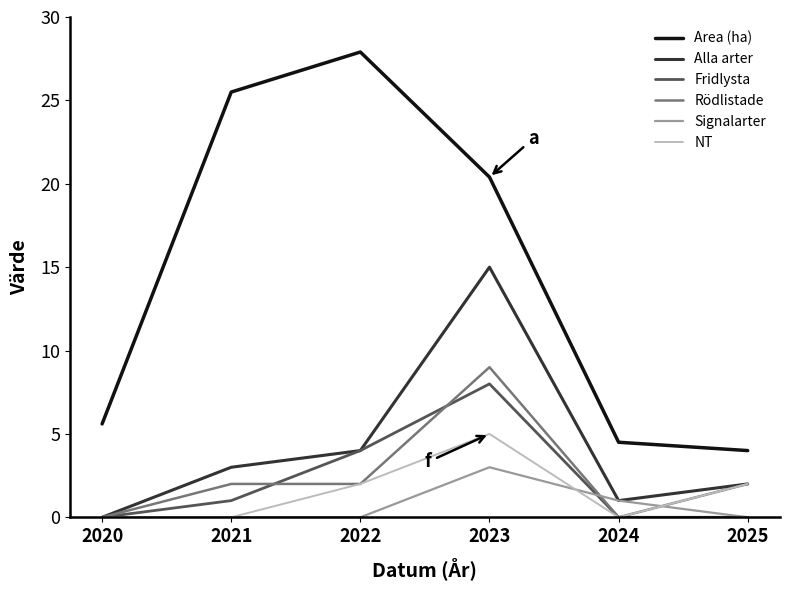

What is the difference between the highest and lowest values at 2024?

4.5